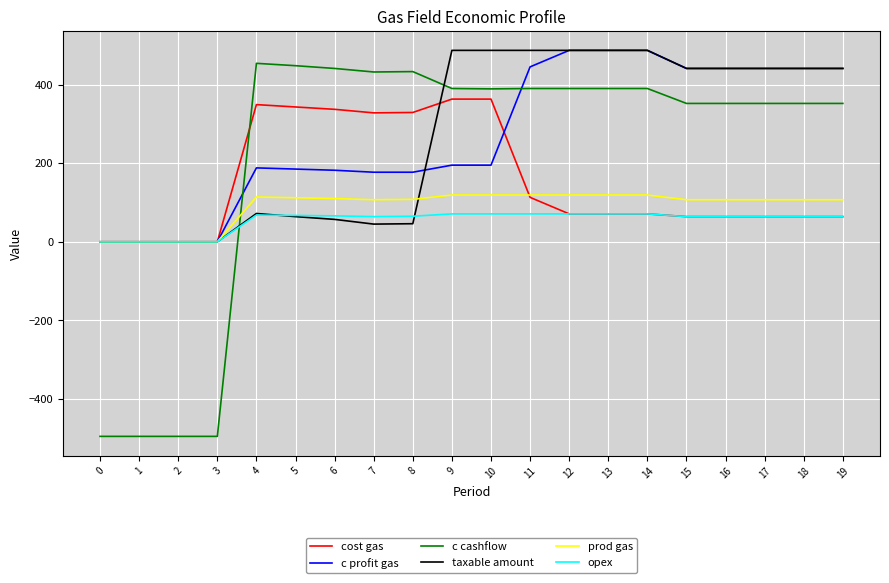

Count the number of data series in this chart.

6